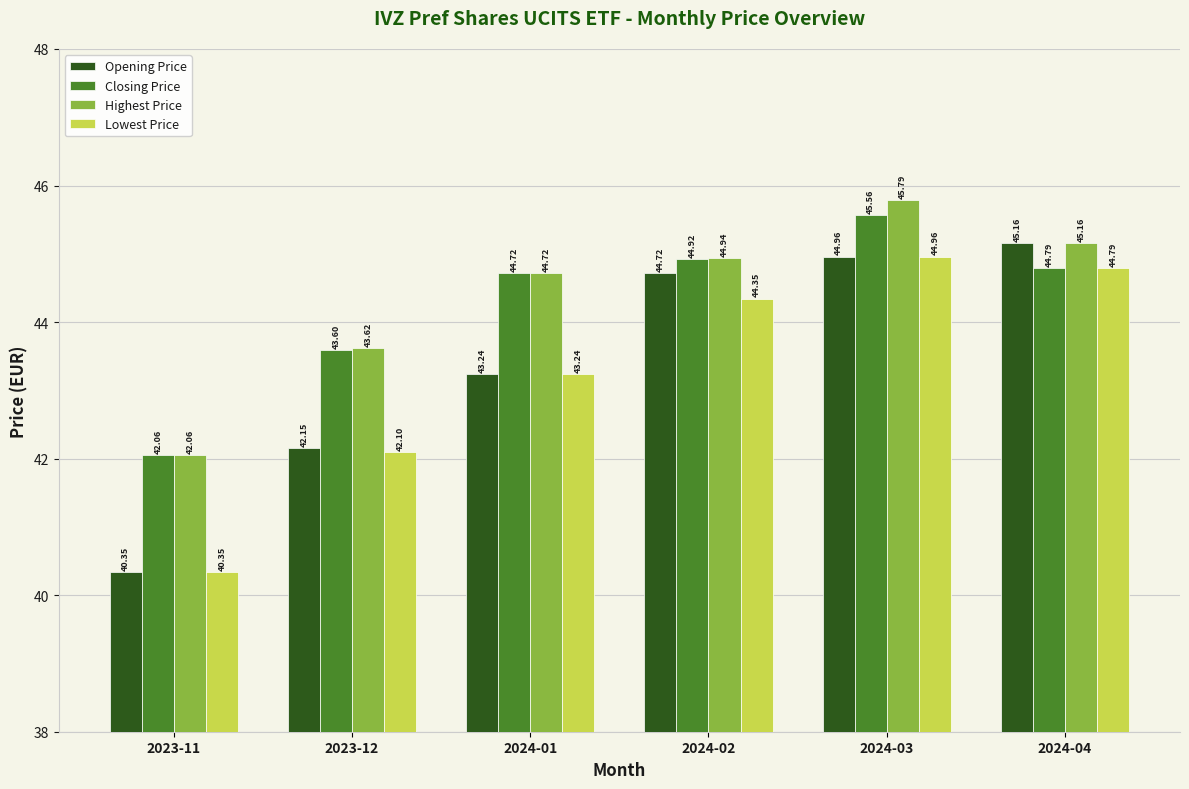

How many data points does each series have?

6